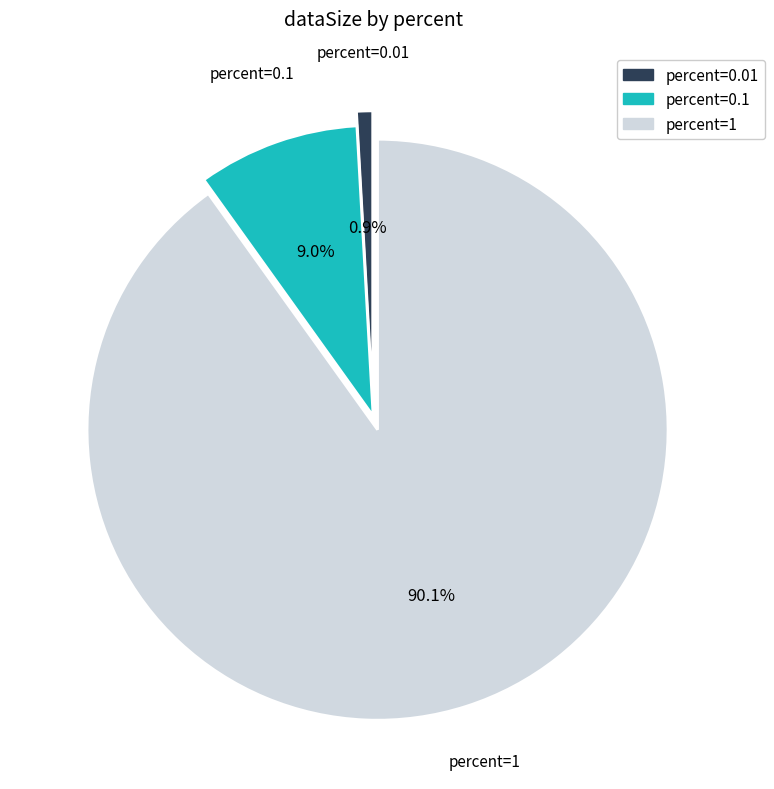

Is there a majority slice in this chart?

Yes